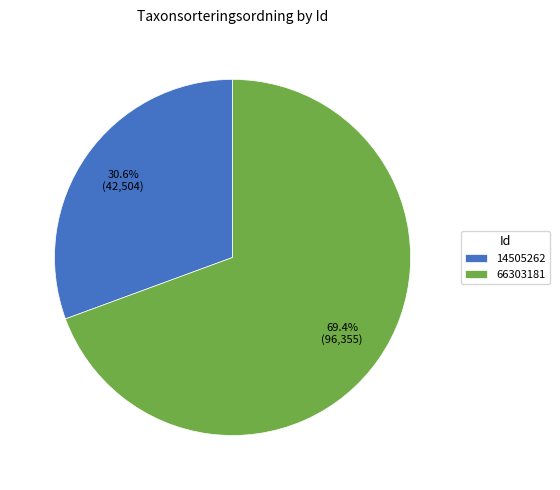

What percentage is the 14505262 slice, to the nearest percent?

31%